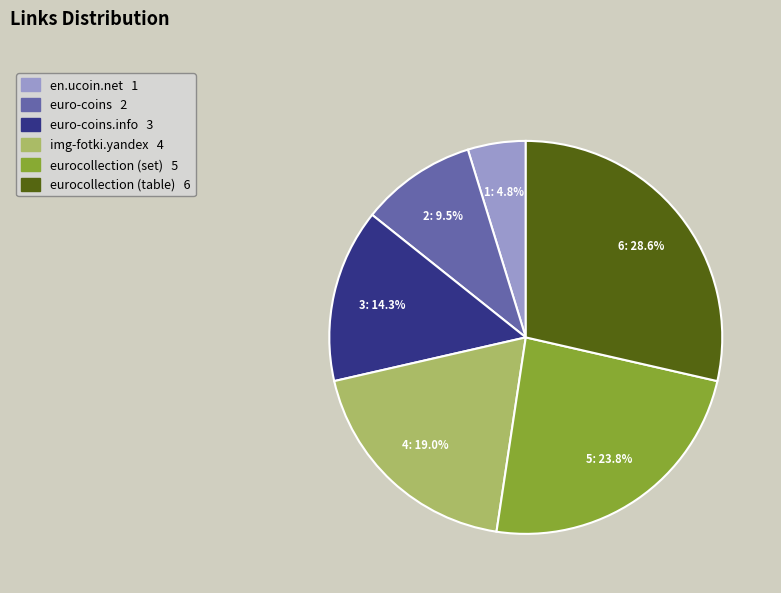

Does any single category account for the majority?

No